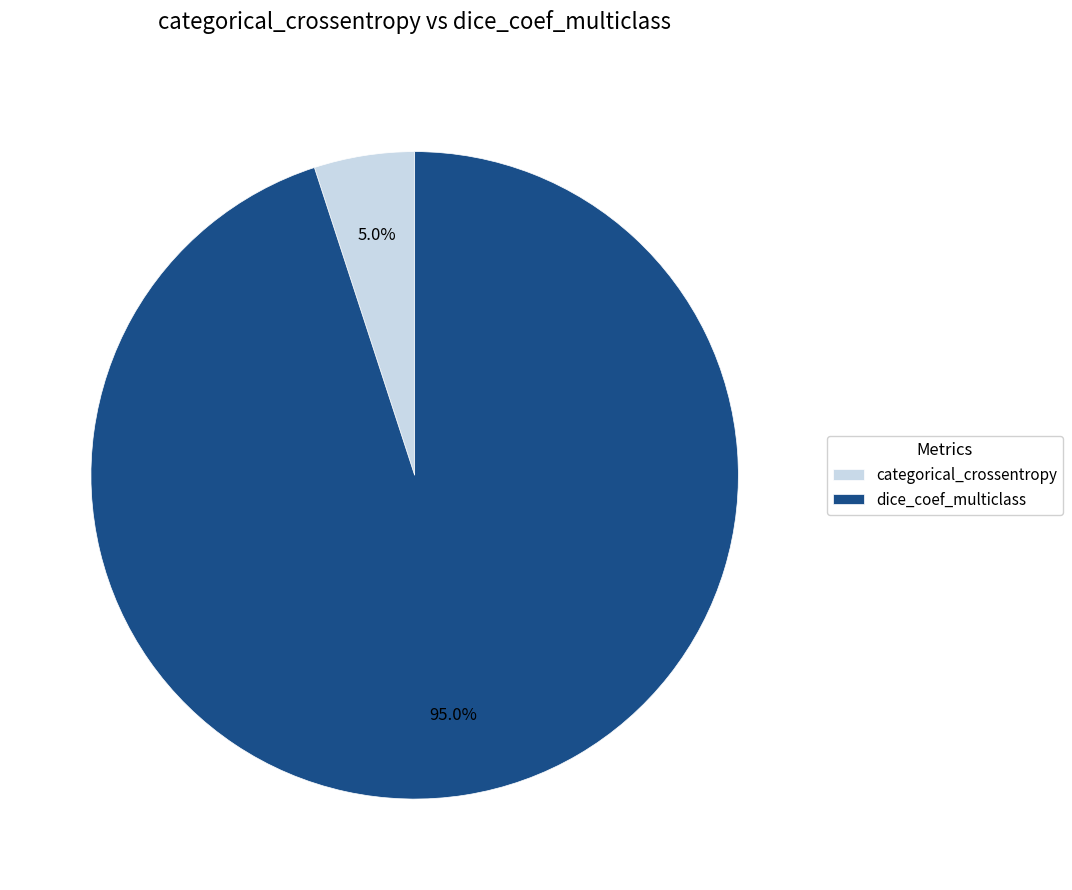

To the nearest percent, what is the combined percentage of categorical_crossentropy and dice_coef_multiclass?

100%